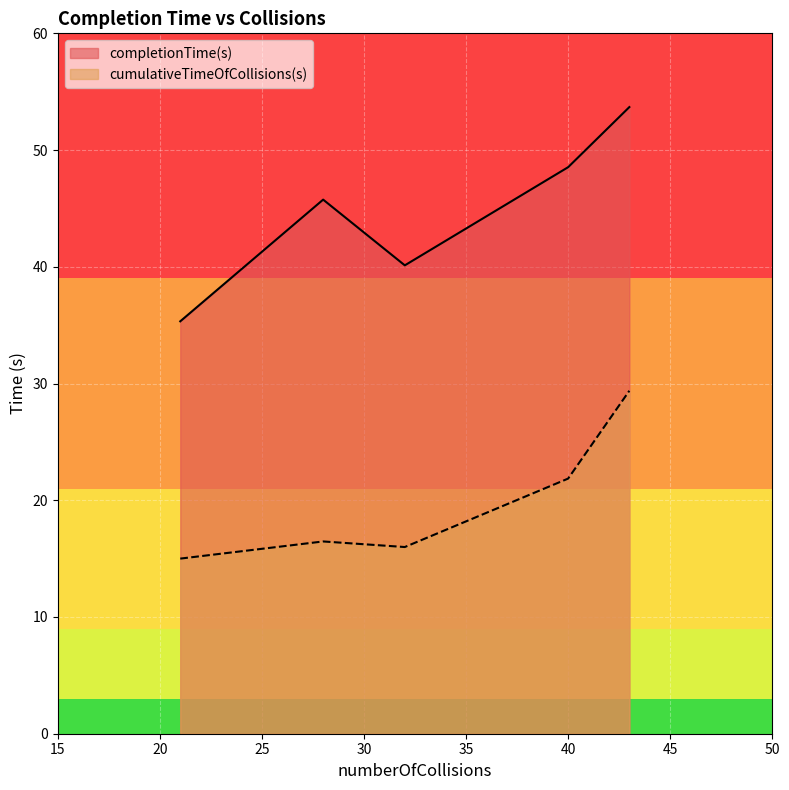

What is the ratio of the value at 32 to the value at 40?

0.7